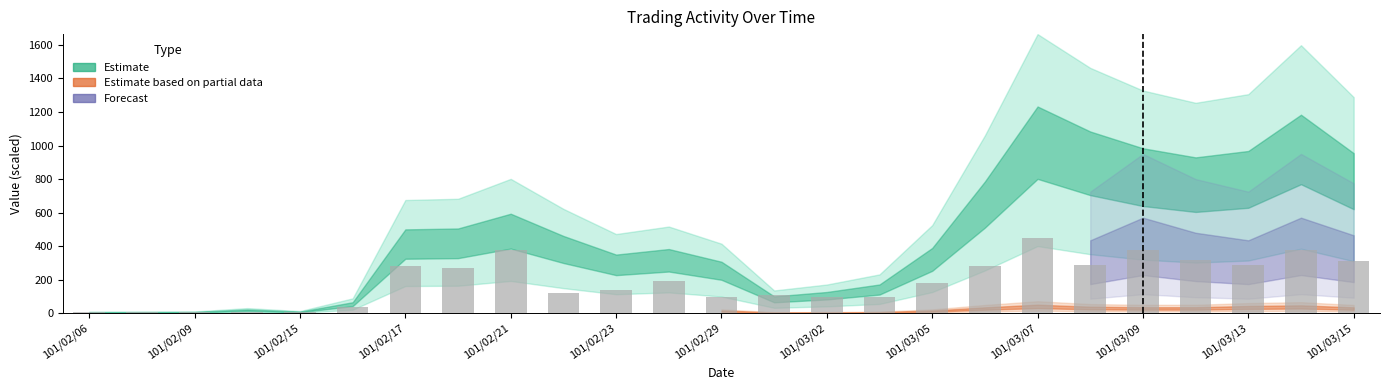

What is the sum of all values?

4760